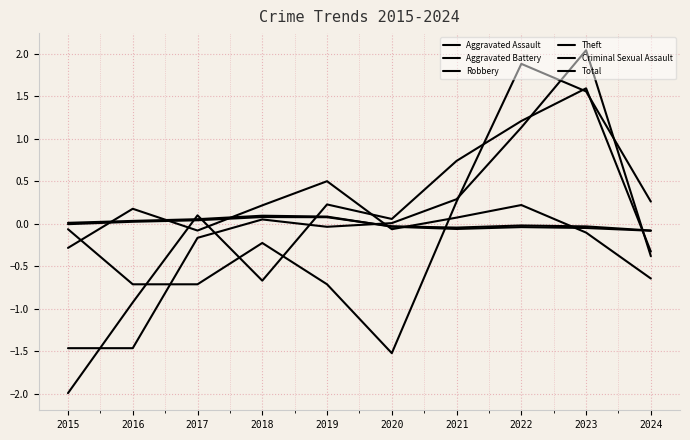

What is the smallest value displayed?

-2.0